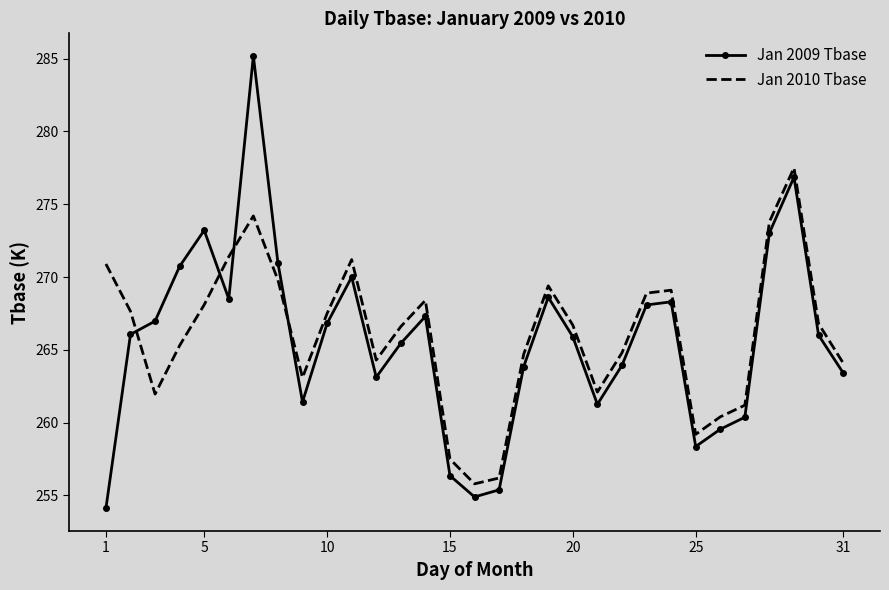

What is the average value of the Jan 2010 Tbase series?

266.1